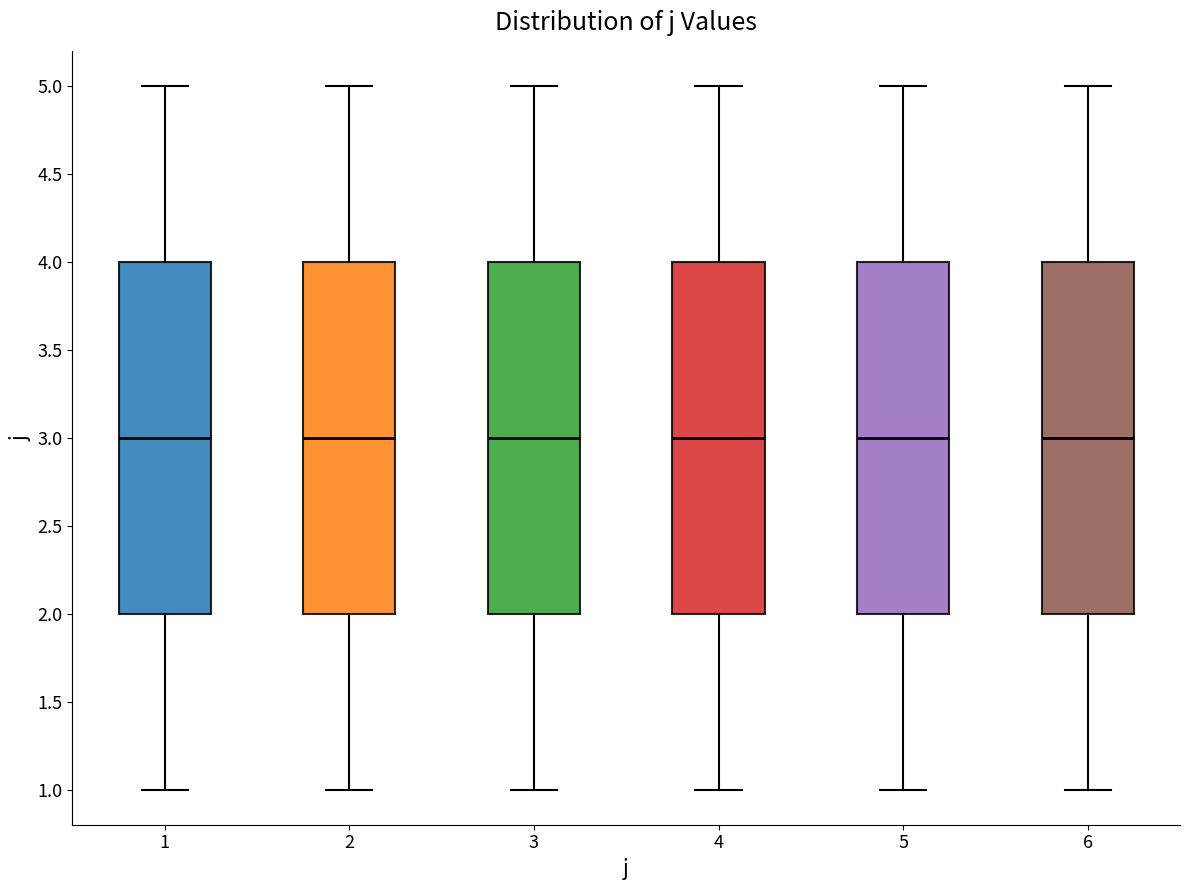

Reading left to right, transcribe this box plot: for each box, give where its median line is, the range the box spans, and where its two whiskers end, as read against the y-axis. The values are not printed on the chart, so give them approximately, as read against the axis.

1: median 3, box 2 to 4, whiskers 1 to 5
2: median 3, box 2 to 4, whiskers 1 to 5
3: median 3, box 2 to 4, whiskers 1 to 5
4: median 3, box 2 to 4, whiskers 1 to 5
5: median 3, box 2 to 4, whiskers 1 to 5
6: median 3, box 2 to 4, whiskers 1 to 5